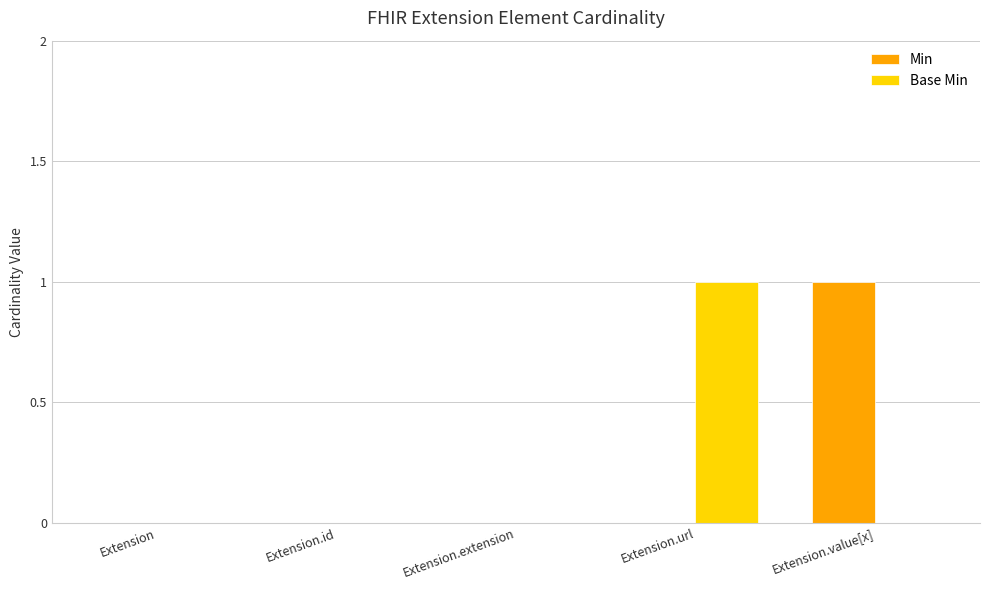

Between Extension and Extension.url, which series saw the biggest shift?

Base Min